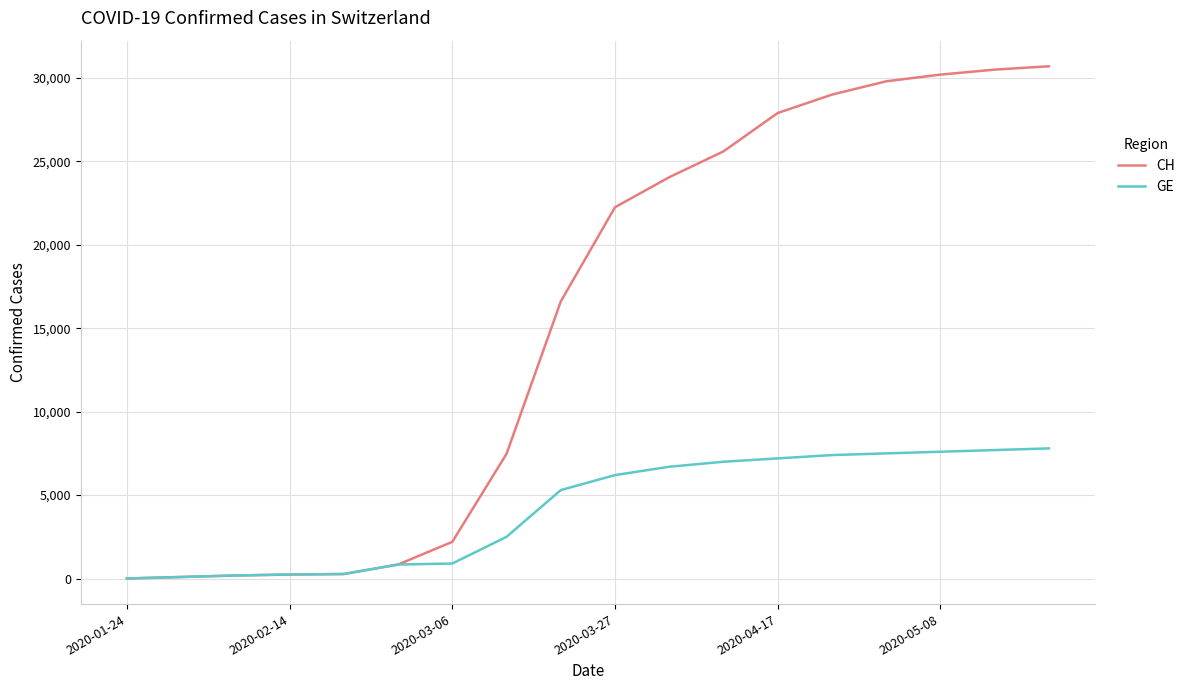

List the series in order of their peak value, lowest first.

GE, CH